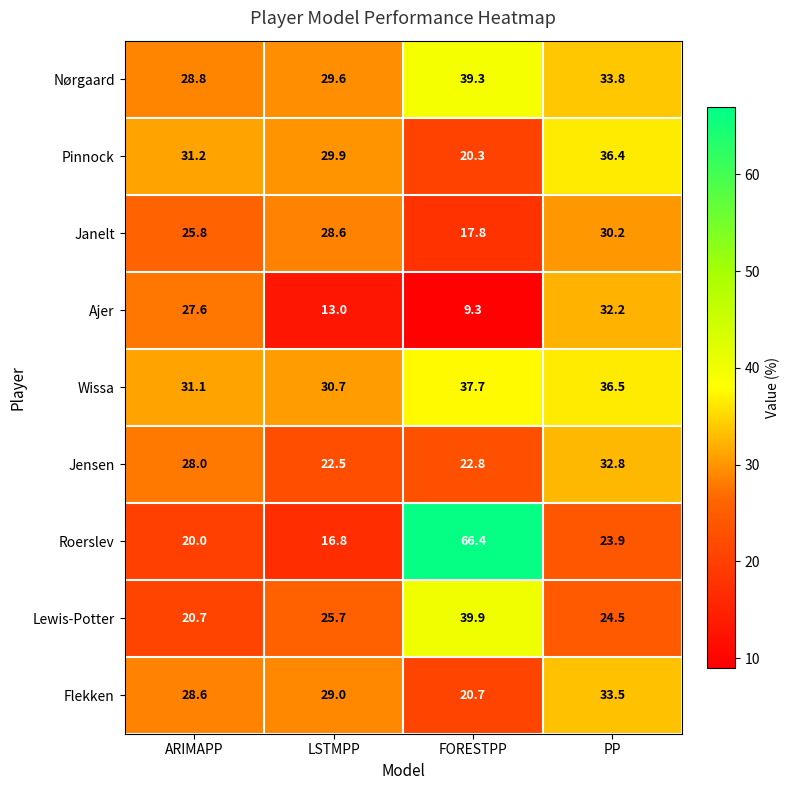

What is the difference between the maximum and second lowest values in the Pinnock series?

6.5